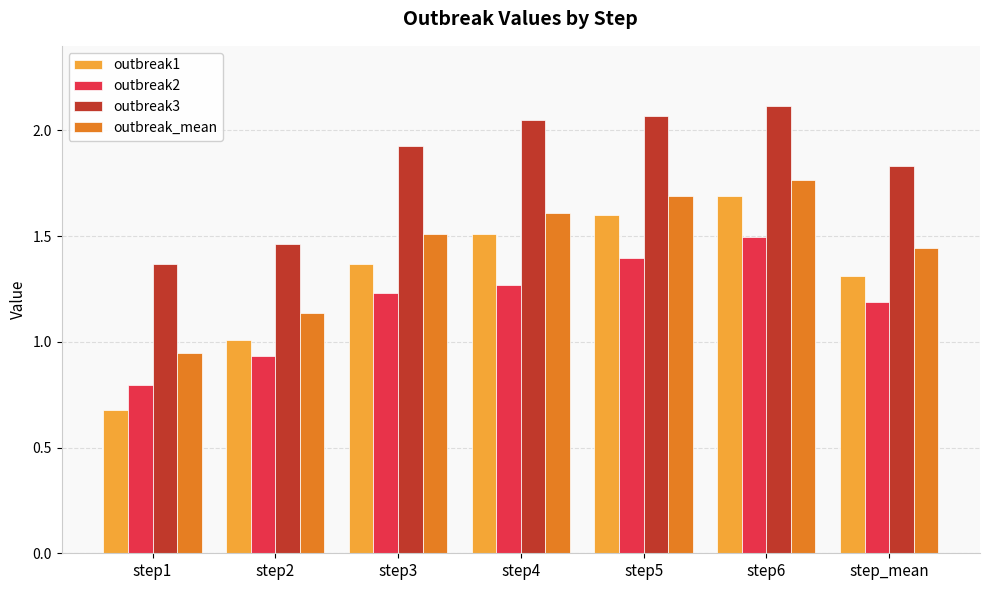

How many bars are there in total?

28